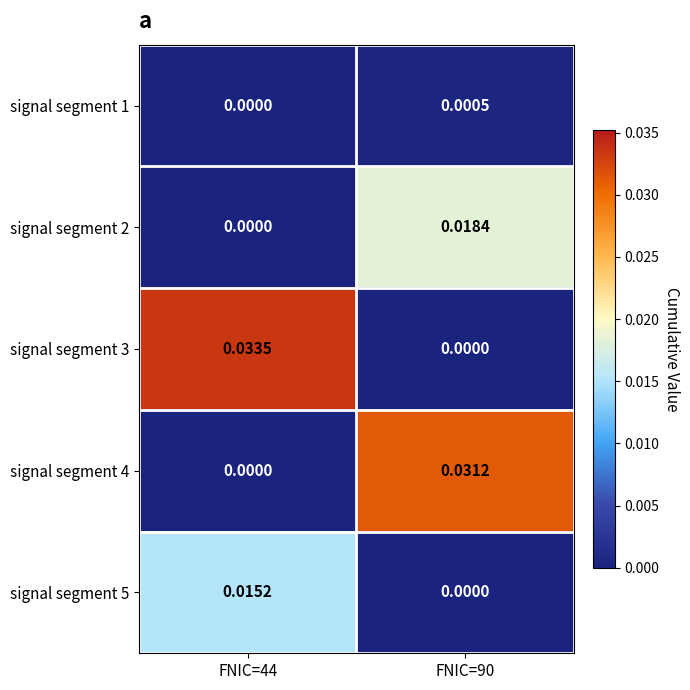

Is the value of signal segment 4 at FNIC=44 greater than the value of signal segment 5 at FNIC=44?

No